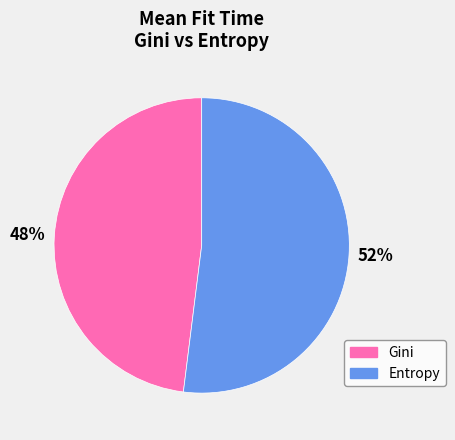

To the nearest percent, what is the average slice percentage?

50%